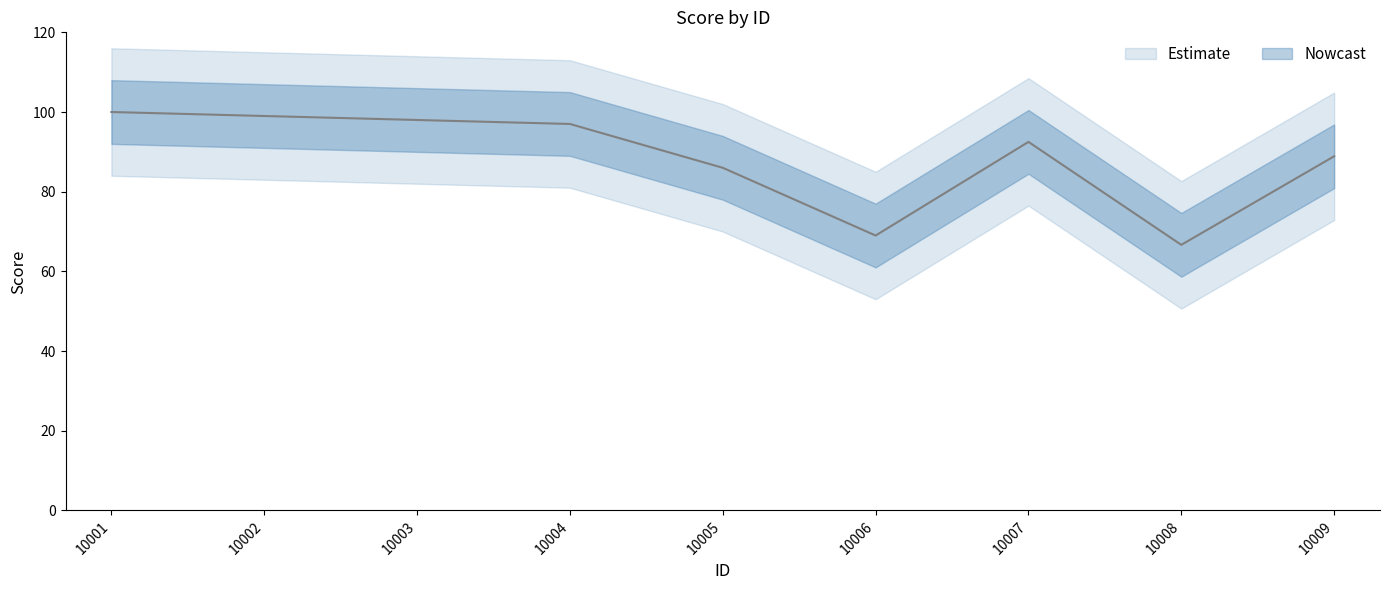

What is the average value?

88.6